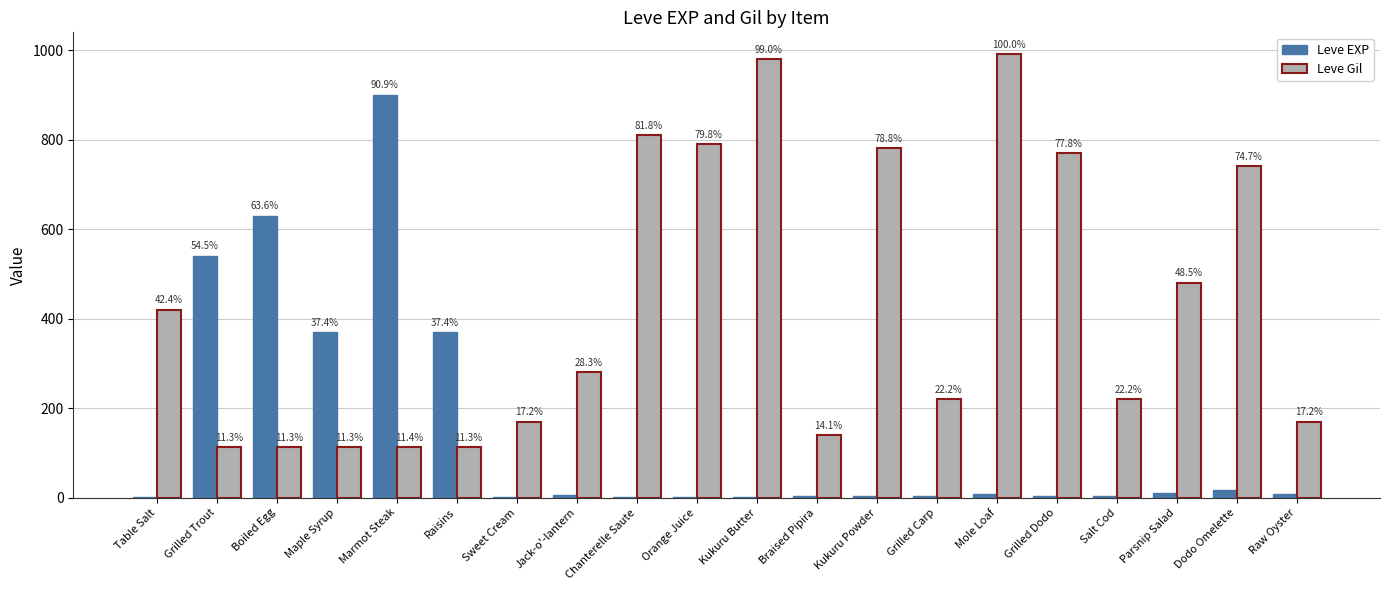

What are all the series names shown in the legend?

Leve EXP, Leve Gil